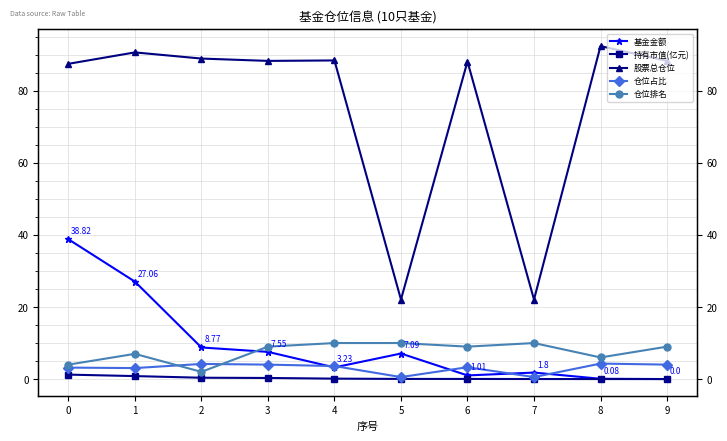

At which label does 股票总仓位 reach its minimum?

5